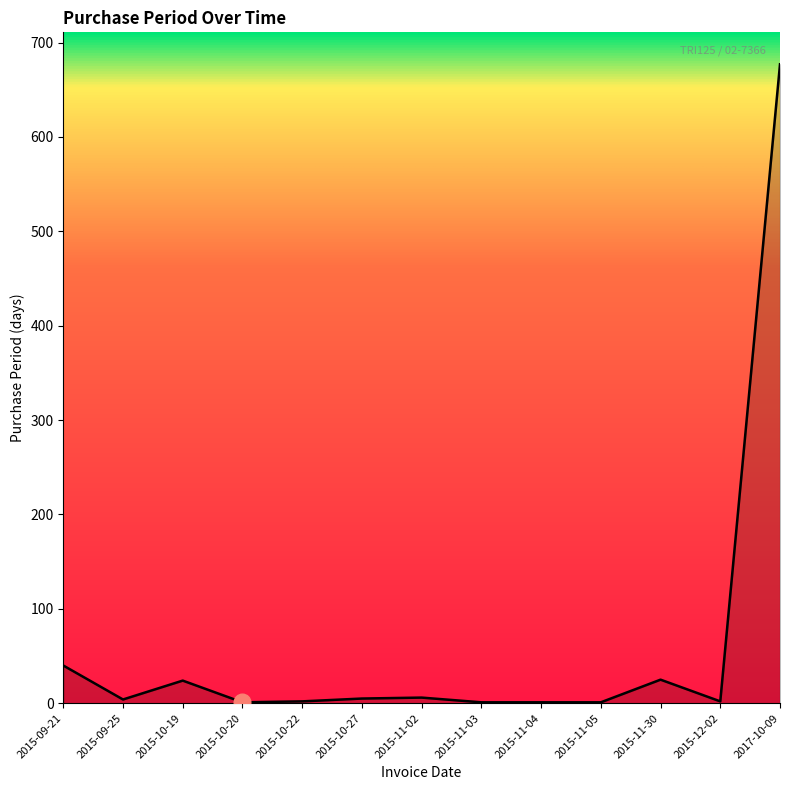

Approximately how many times larger is the value at 2015-11-02 compared to 2015-09-25?

1.5